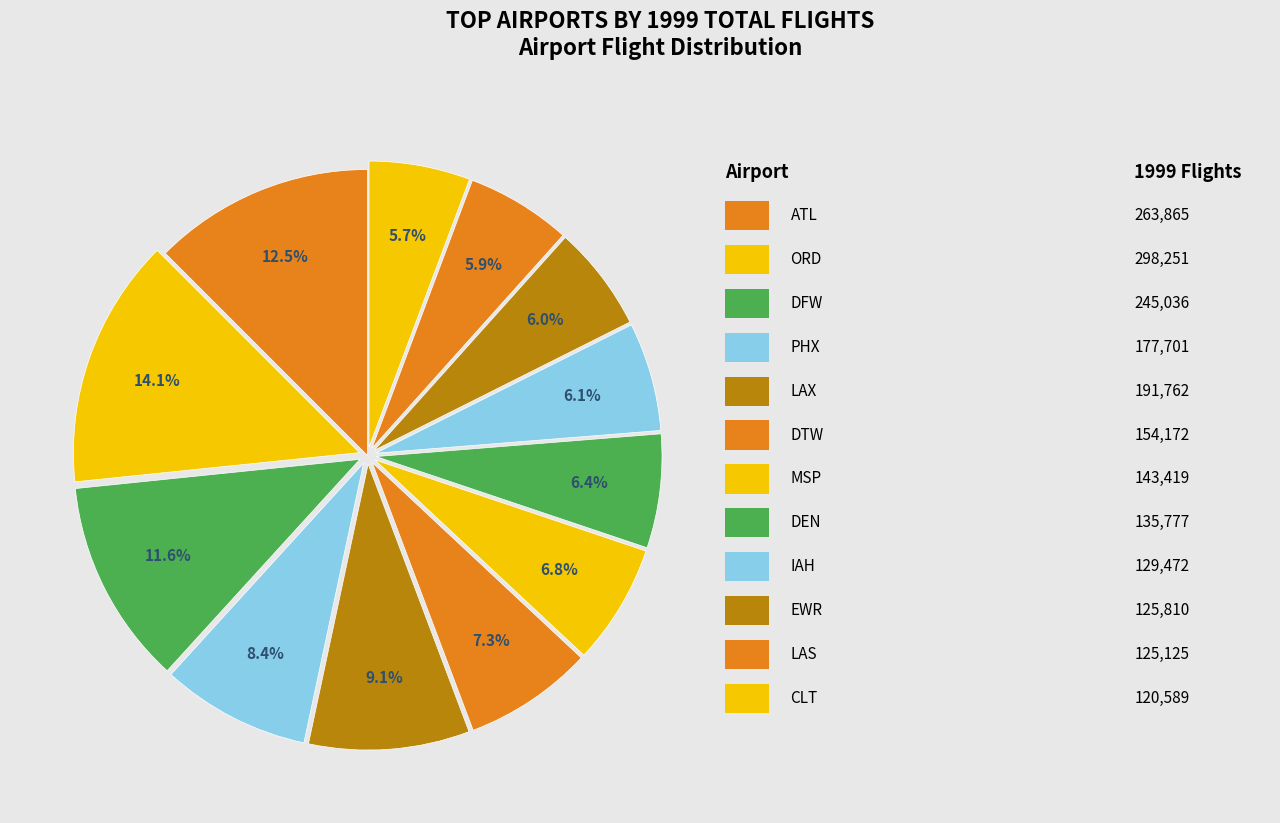

Rank the categories by value from lowest to highest.

CLT, LAS, EWR, IAH, DEN, MSP, DTW, PHX, LAX, DFW, ATL, ORD